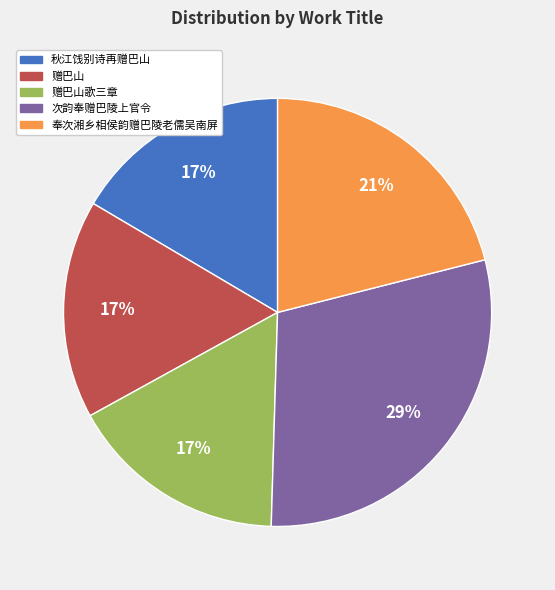

How many segments does this pie chart have?

5